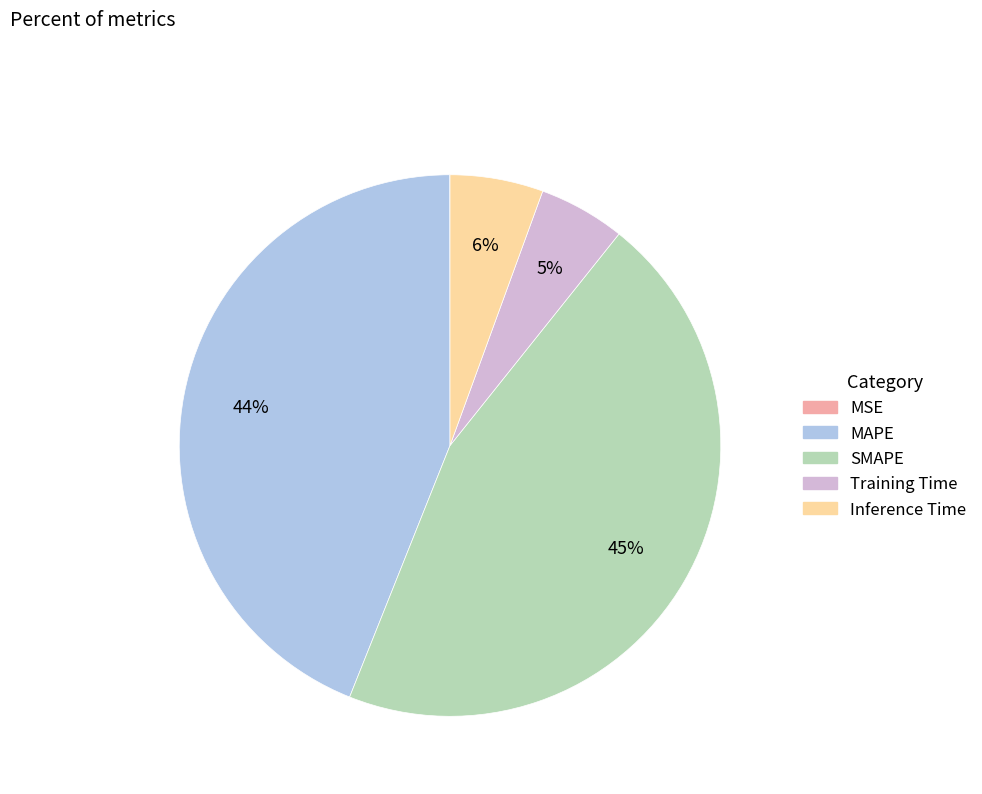

Which slice is the largest?

SMAPE